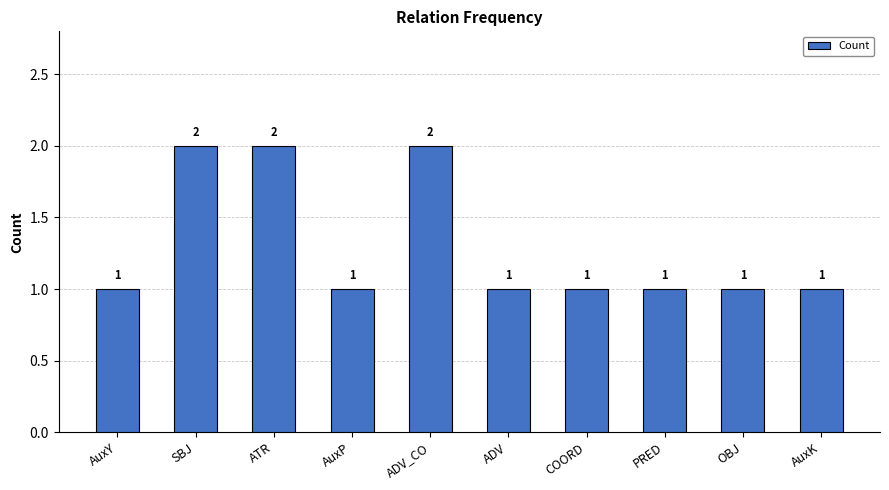

What is the value of the 8th bar from the left?

1